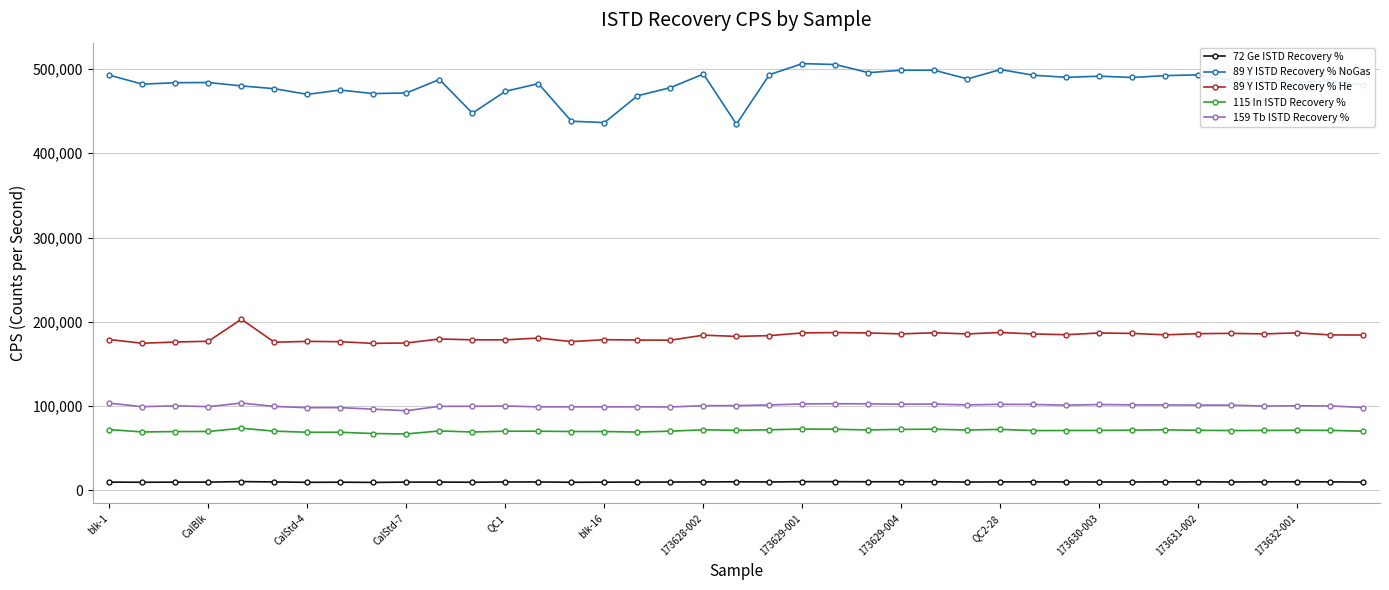

What is the sum of all 89 Y ISTD Recovery % NoGas values?

18787825.0